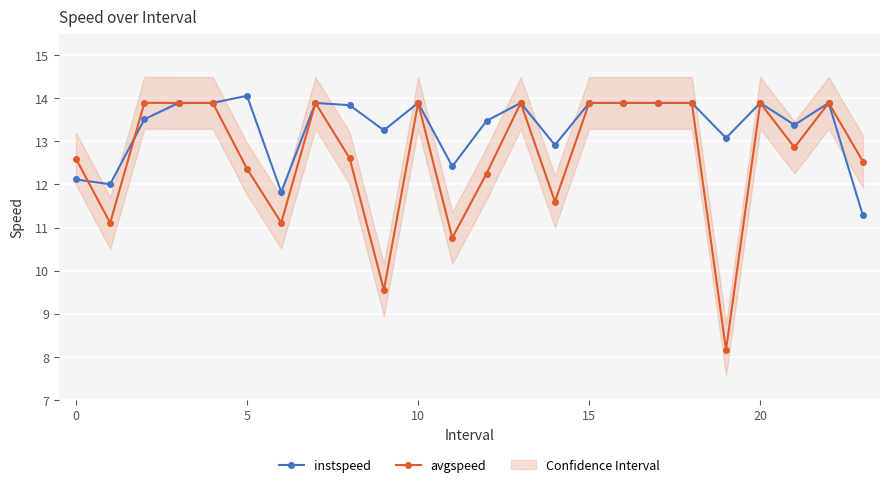

List the series in order of their overall mean, lowest first.

avgspeed, instspeed